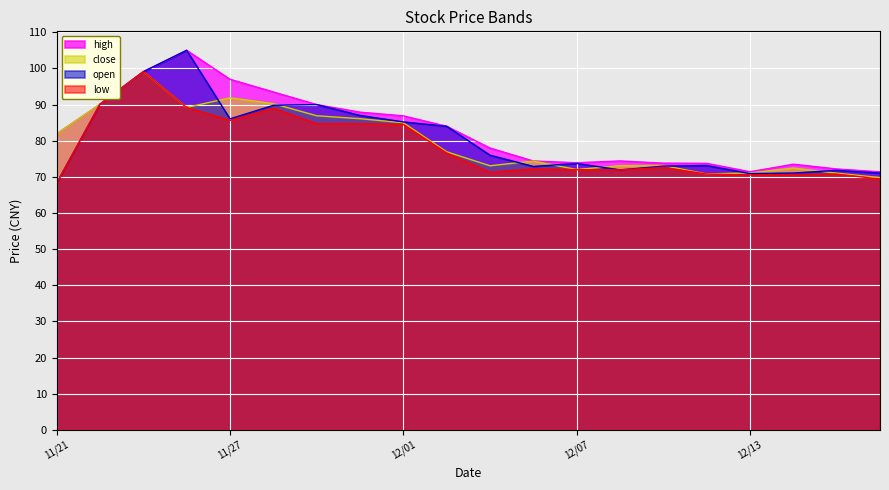

At which label is high closest to 88?

20171130